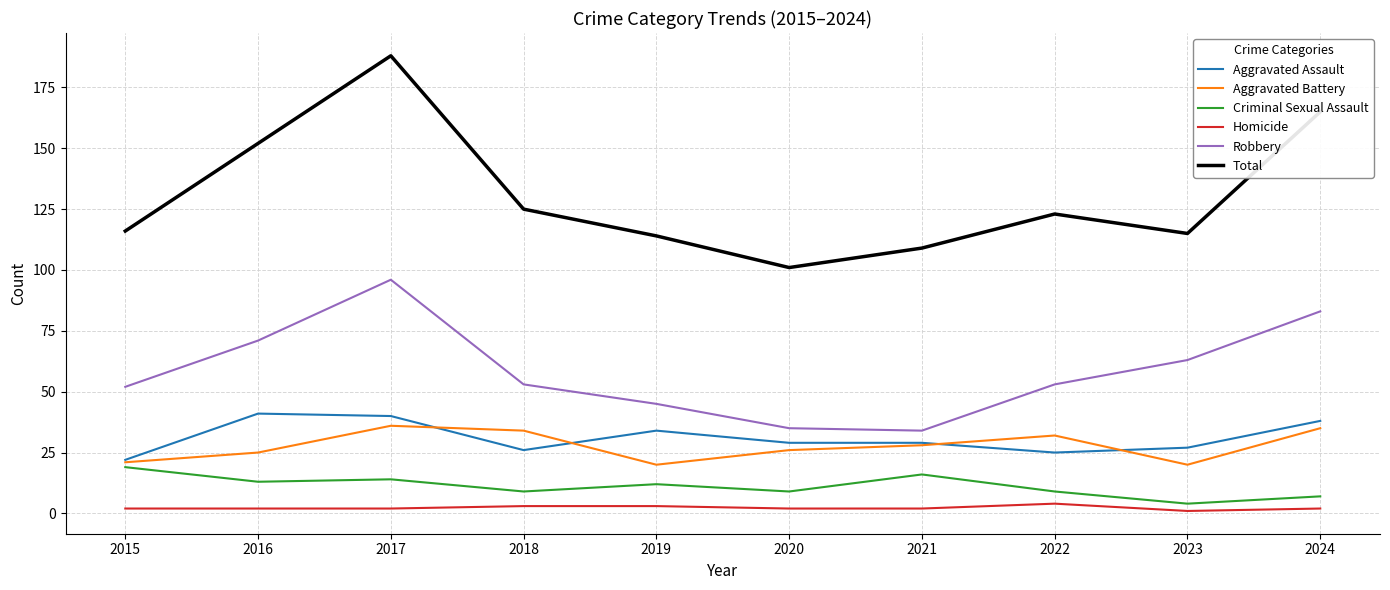

What is the greatest value displayed?

188